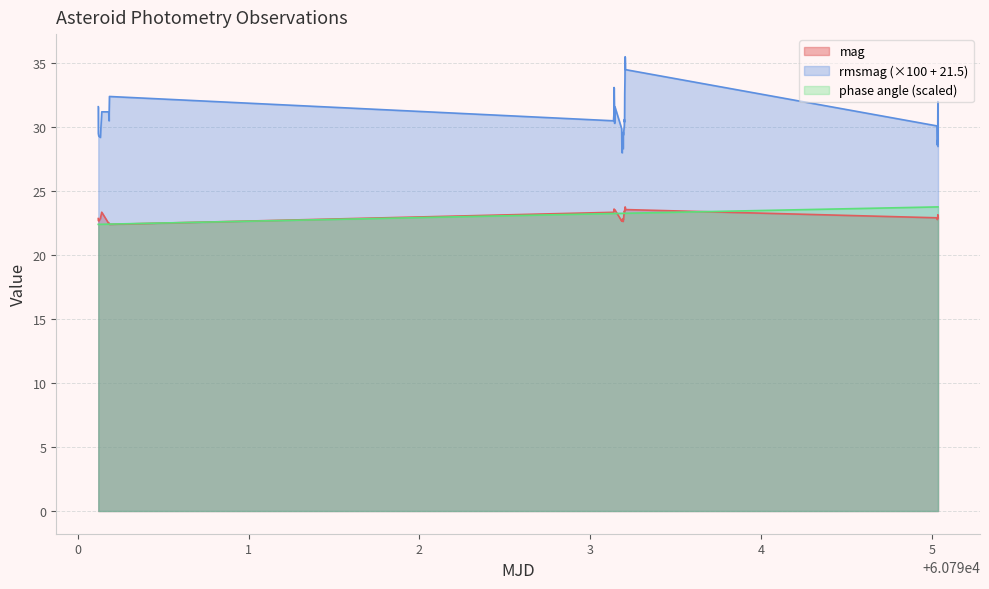

What is the highest value of the mag series?

23.8